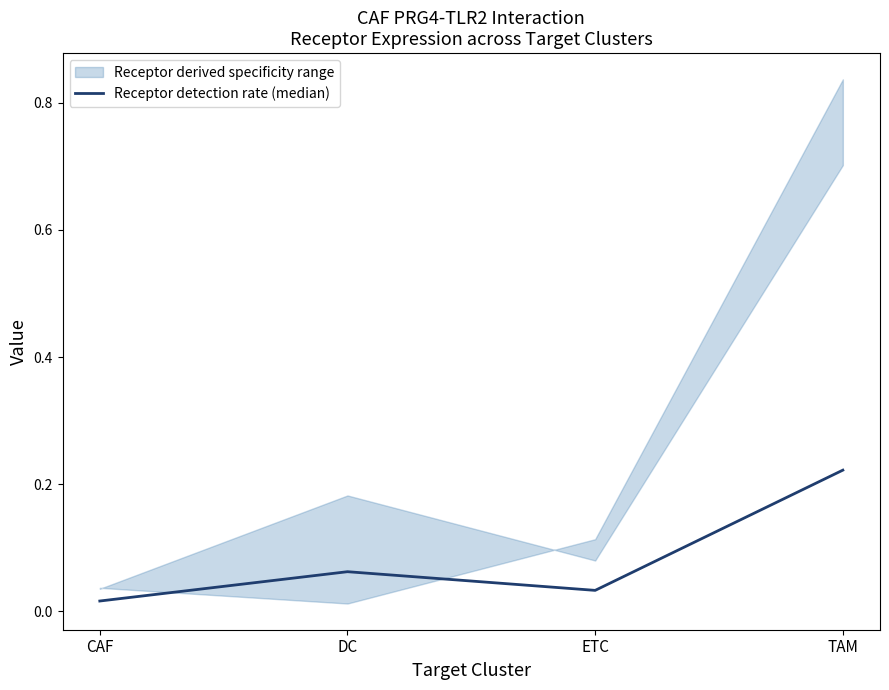

How many points are higher than both their immediate neighbors (excluding endpoints)?

1